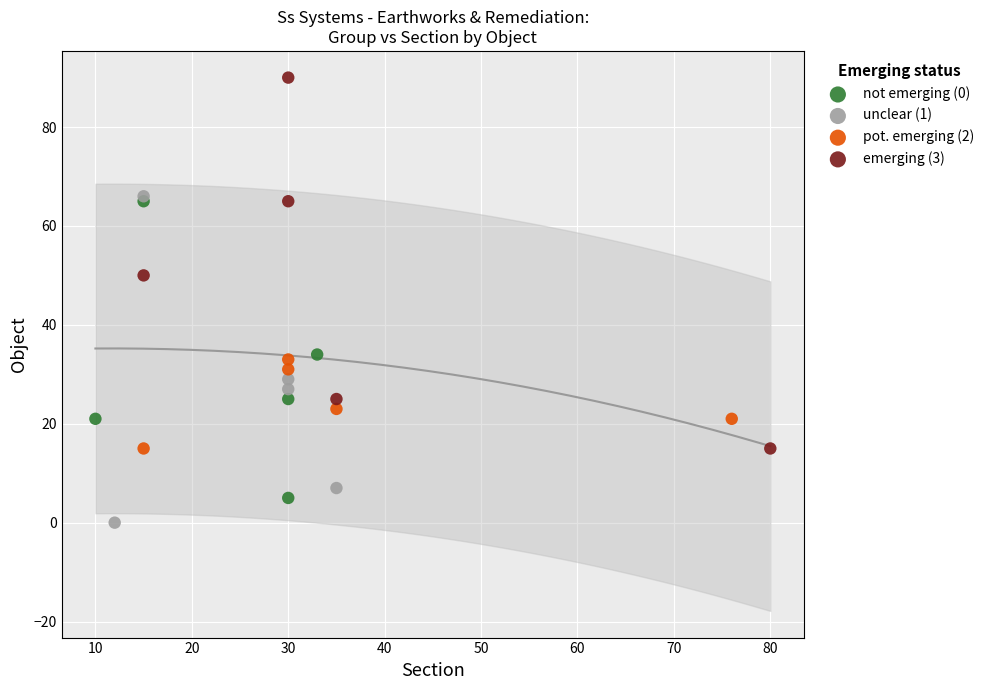

Which series reaches the minimum Y coordinate?

unclear (1)